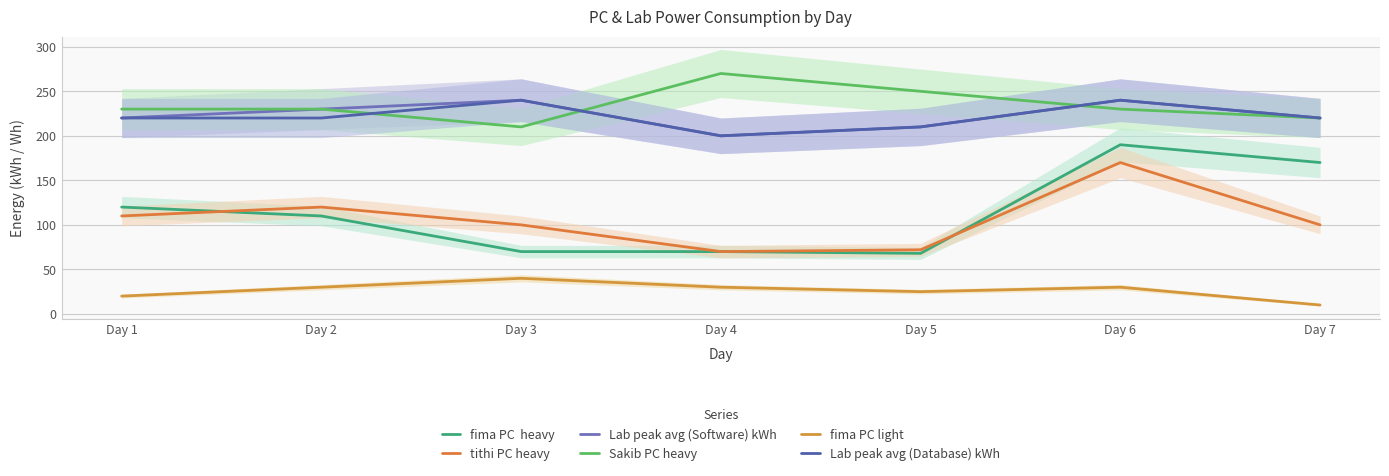

True or false: Sakib PC heavy has a value of 250 at Day 5.

True